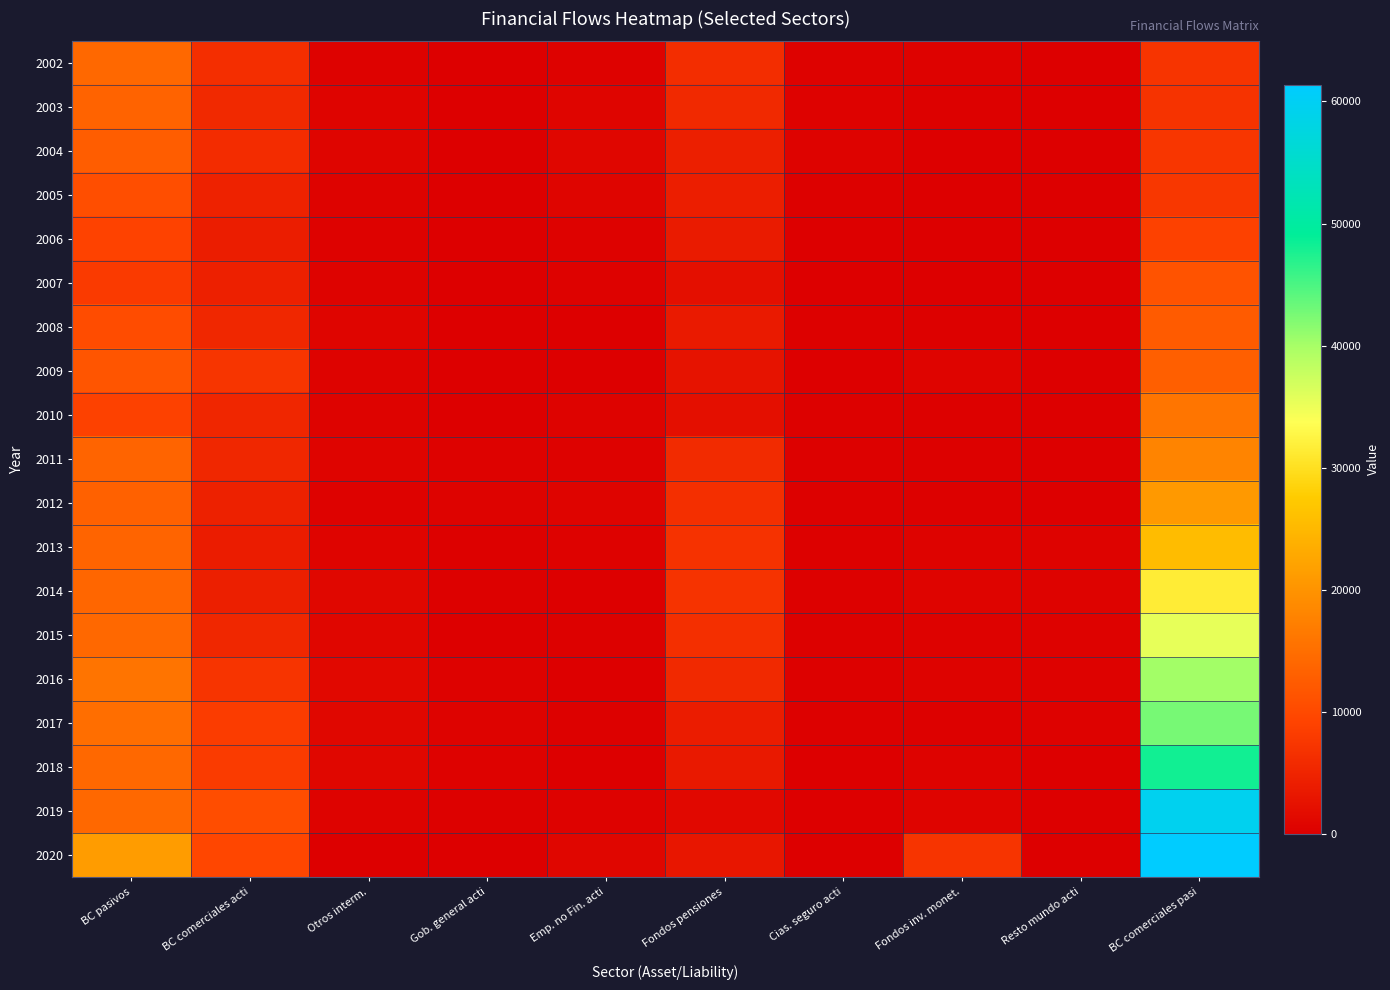

Reading left to right, transcribe all the data shown in this chart.

2002: BC pasivos=14155	BC comerciales acti=6263	Otros interm.=426	Gob. general acti=4	Emp. no Fin. acti=462	Fondos pensiones=6225	Cias. seguro acti=414	Fondos inv. monet.=361	Resto mundo acti=0	BC comerciales pasi=7182
2003: BC pasivos=13493	BC comerciales acti=5729	Otros interm.=642	Gob. general acti=30	Emp. no Fin. acti=722	Fondos pensiones=5673	Cias. seguro acti=421	Fondos inv. monet.=277	Resto mundo acti=0	BC comerciales pasi=7032
2004: BC pasivos=12637	BC comerciales acti=6016	Otros interm.=816	Gob. general acti=7	Emp. no Fin. acti=852	Fondos pensiones=4305	Cias. seguro acti=492	Fondos inv. monet.=149	Resto mundo acti=0	BC comerciales pasi=7417
2005: BC pasivos=10706	BC comerciales acti=4767	Otros interm.=512	Gob. general acti=53	Emp. no Fin. acti=827	Fondos pensiones=4181	Cias. seguro acti=259	Fondos inv. monet.=107	Resto mundo acti=0	BC comerciales pasi=7482
2006: BC pasivos=8992	BC comerciales acti=4024	Otros interm.=438	Gob. general acti=36	Emp. no Fin. acti=376	Fondos pensiones=3801	Cias. seguro acti=197	Fondos inv. monet.=118	Resto mundo acti=1	BC comerciales pasi=8960
2007: BC pasivos=7992	BC comerciales acti=4505	Otros interm.=542	Gob. general acti=78	Emp. no Fin. acti=425	Fondos pensiones=2135	Cias. seguro acti=236	Fondos inv. monet.=70	Resto mundo acti=1	BC comerciales pasi=11385
2008: BC pasivos=10411	BC comerciales acti=5422	Otros interm.=737	Gob. general acti=108	Emp. no Fin. acti=2	Fondos pensiones=3598	Cias. seguro acti=259	Fondos inv. monet.=283	Resto mundo acti=2	BC comerciales pasi=12428
2009: BC pasivos=11615	BC comerciales acti=7220	Otros interm.=550	Gob. general acti=111	Emp. no Fin. acti=175	Fondos pensiones=2693	Cias. seguro acti=239	Fondos inv. monet.=626	Resto mundo acti=2	BC comerciales pasi=13040
2010: BC pasivos=8976	BC comerciales acti=5168	Otros interm.=556	Gob. general acti=118	Emp. no Fin. acti=541	Fondos pensiones=2057	Cias. seguro acti=263	Fondos inv. monet.=271	Resto mundo acti=1	BC comerciales pasi=15923
2011: BC pasivos=13558	BC comerciales acti=5335	Otros interm.=652	Gob. general acti=463	Emp. no Fin. acti=400	Fondos pensiones=5948	Cias. seguro acti=250	Fondos inv. monet.=358	Resto mundo acti=152	BC comerciales pasi=17881
2012: BC pasivos=13216	BC comerciales acti=4559	Otros interm.=442	Gob. general acti=500	Emp. no Fin. acti=656	Fondos pensiones=6395	Cias. seguro acti=260	Fondos inv. monet.=295	Resto mundo acti=110	BC comerciales pasi=20764
2013: BC pasivos=13552	BC comerciales acti=3843	Otros interm.=646	Gob. general acti=298	Emp. no Fin. acti=467	Fondos pensiones=6948	Cias. seguro acti=281	Fondos inv. monet.=493	Resto mundo acti=575	BC comerciales pasi=25604
2014: BC pasivos=13993	BC comerciales acti=4264	Otros interm.=994	Gob. general acti=270	Emp. no Fin. acti=3	Fondos pensiones=7014	Cias. seguro acti=253	Fondos inv. monet.=674	Resto mundo acti=521	BC comerciales pasi=31627
2015: BC pasivos=14209	BC comerciales acti=5343	Otros interm.=935	Gob. general acti=49	Emp. no Fin. acti=305	Fondos pensiones=6557	Cias. seguro acti=246	Fondos inv. monet.=408	Resto mundo acti=365	BC comerciales pasi=35441
2016: BC pasivos=15729	BC comerciales acti=7168	Otros interm.=1235	Gob. general acti=427	Emp. no Fin. acti=61	Fondos pensiones=5666	Cias. seguro acti=272	Fondos inv. monet.=494	Resto mundo acti=406	BC comerciales pasi=40226
2017: BC pasivos=15063	BC comerciales acti=8269	Otros interm.=1116	Gob. general acti=504	Emp. no Fin. acti=289	Fondos pensiones=3950	Cias. seguro acti=273	Fondos inv. monet.=290	Resto mundo acti=373	BC comerciales pasi=42642
2018: BC pasivos=14234	BC comerciales acti=8130	Otros interm.=1099	Gob. general acti=393	Emp. no Fin. acti=212	Fondos pensiones=3521	Cias. seguro acti=184	Fondos inv. monet.=512	Resto mundo acti=183	BC comerciales pasi=48163
2019: BC pasivos=14150	BC comerciales acti=10543	Otros interm.=596	Gob. general acti=282	Emp. no Fin. acti=375	Fondos pensiones=1302	Cias. seguro acti=235	Fondos inv. monet.=647	Resto mundo acti=169	BC comerciales pasi=59347
2020: BC pasivos=21122	BC comerciales acti=9655	Otros interm.=148	Gob. general acti=94	Emp. no Fin. acti=854	Fondos pensiones=3045	Cias. seguro acti=173	Fondos inv. monet.=7129	Resto mundo acti=24	BC comerciales pasi=61365